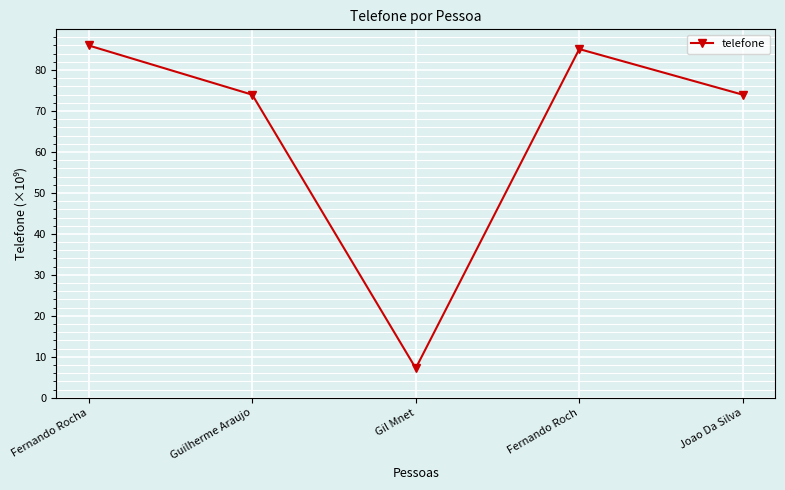

What is the sum of the values at Guilherme Araujo and Gil Mnet?

81.2